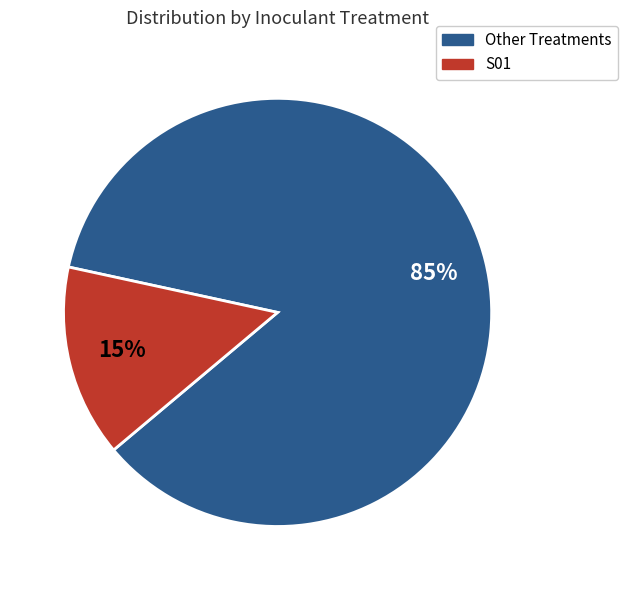

Is there a majority slice in this chart?

Yes